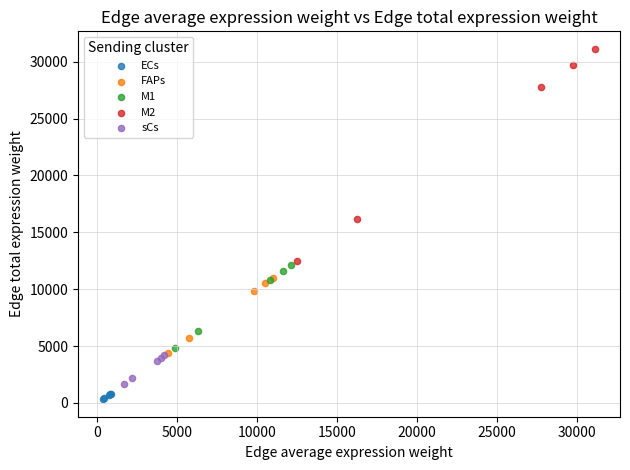

What are all the series names shown in the legend?

ECs, FAPs, M1, M2, sCs